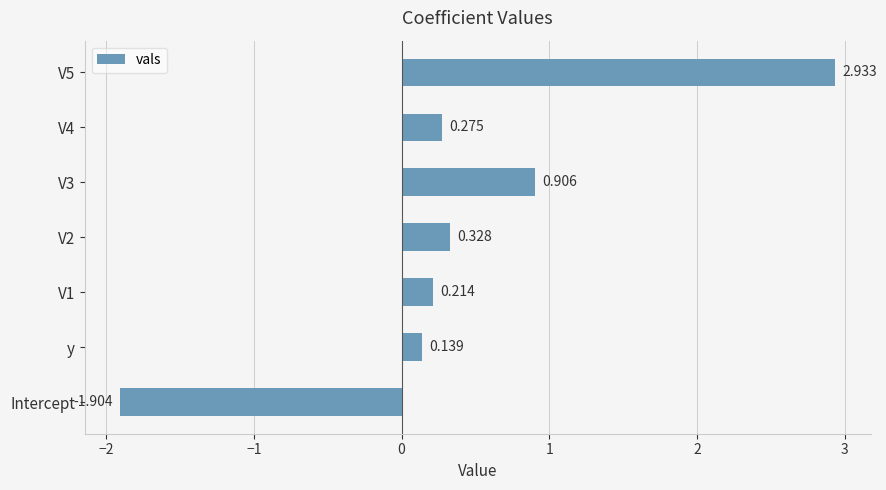

How many values are above zero?

6